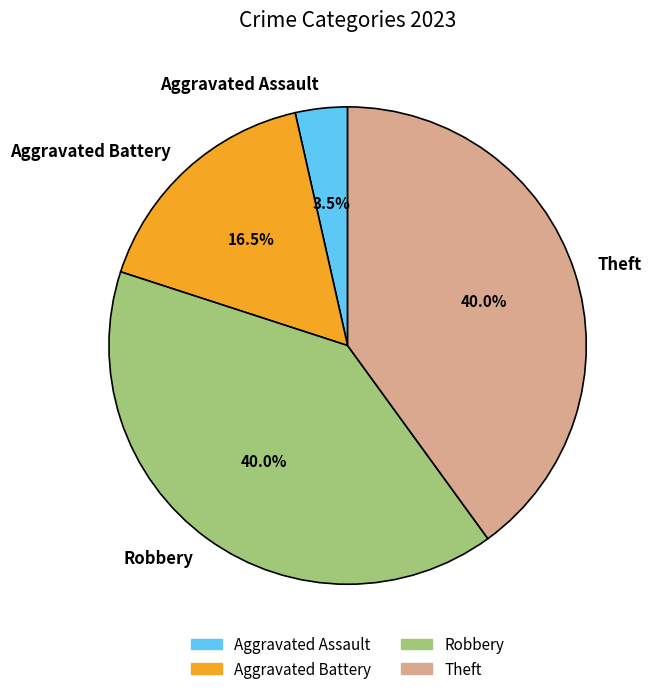

Does Aggravated Battery account for over 50% of the chart?

No